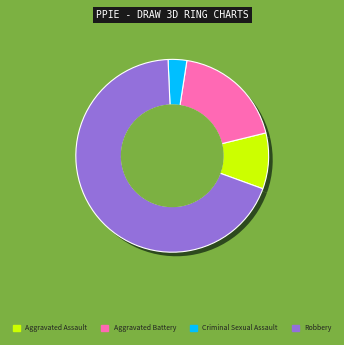

Which slice is the largest?

Robbery